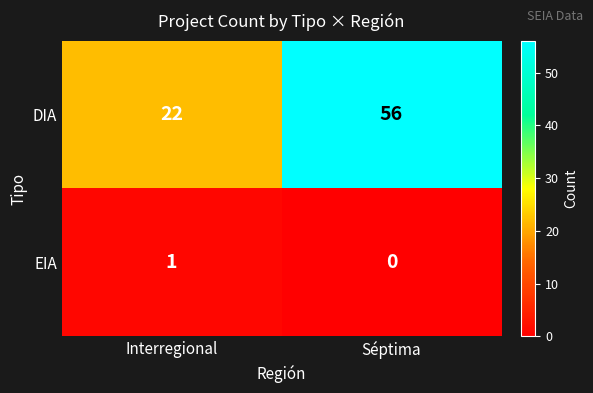

Reading left to right, list all the values displayed in this chart.

DIA: Interregional=22	Séptima=56
EIA: Interregional=1	Séptima=0